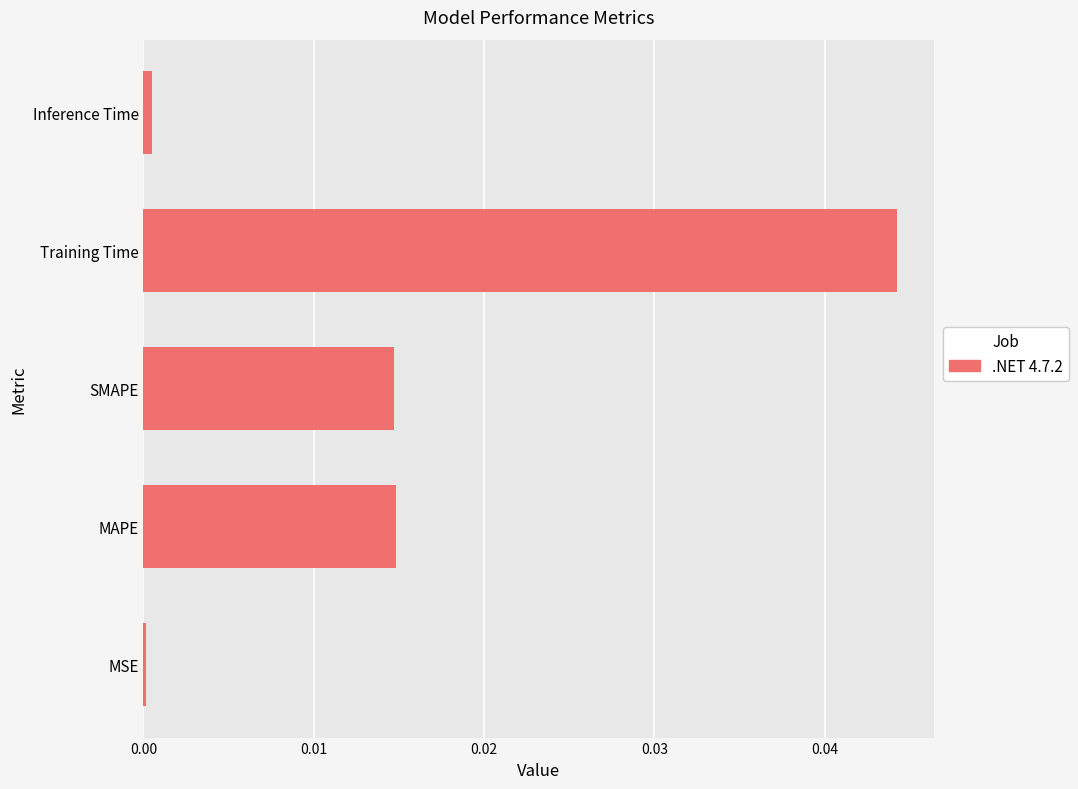

How many data points does each series have?

5